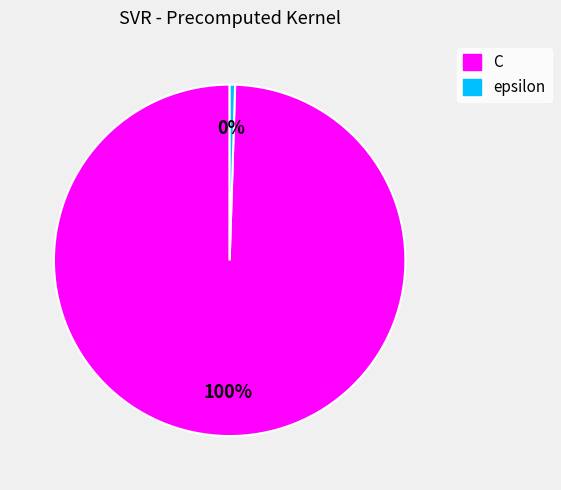

Approximately how many times larger is the value at C compared to epsilon?

200.0